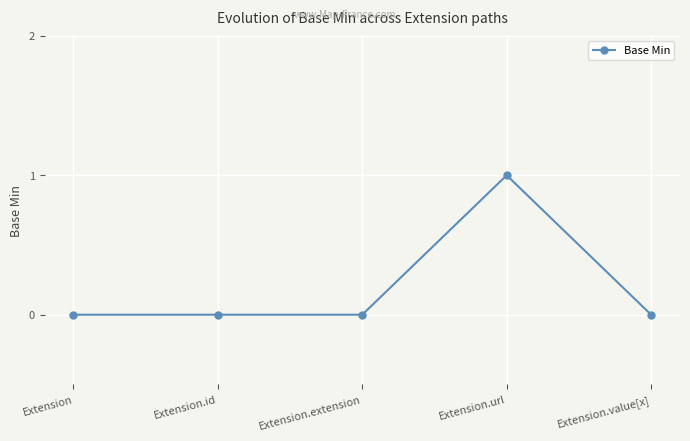

The chart shows a value of 0 at Extension.value[x]. True or false?

True